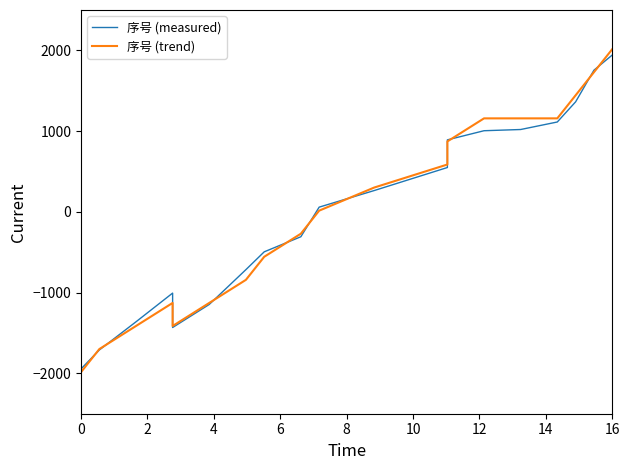

True or false: 序号 (measured) and 序号 (trend) intersect in this chart.

True